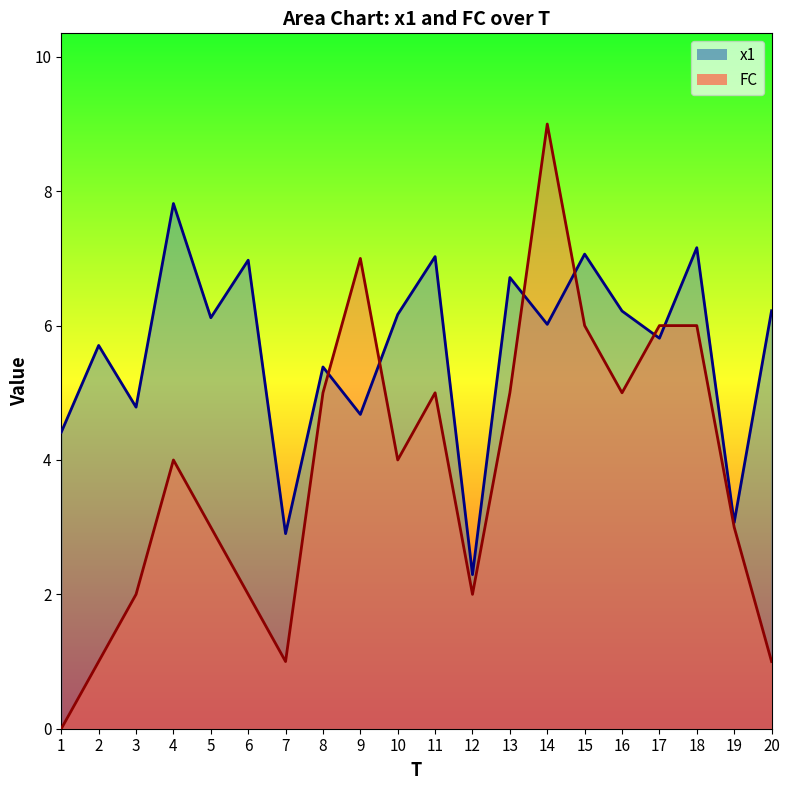

What is the spread (max minus min) of values at 15?

1.1